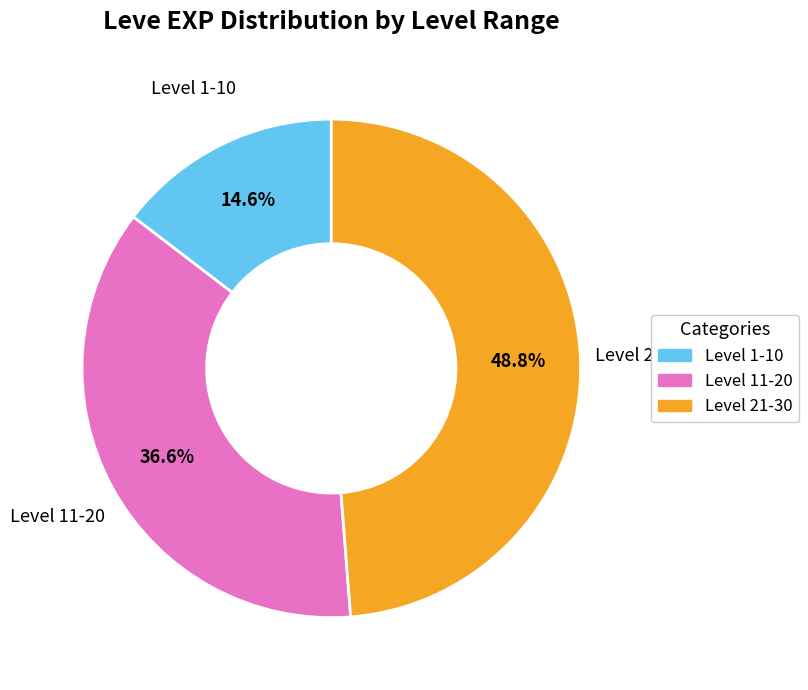

Is there a majority slice in this chart?

No